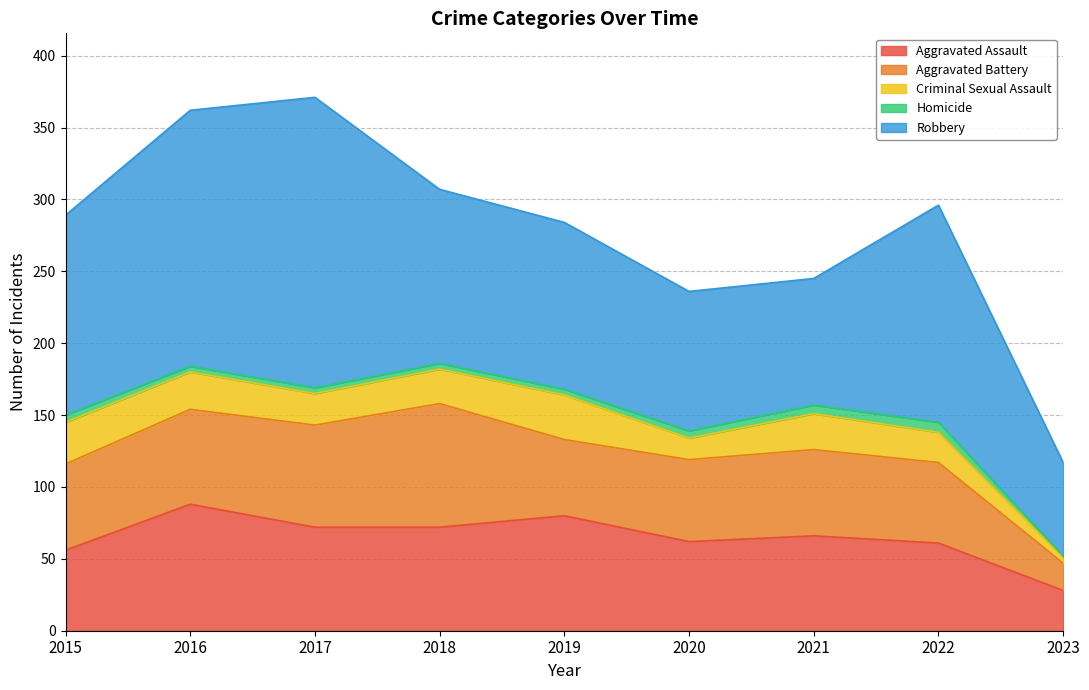

Does the chart have visible grid lines?

Yes